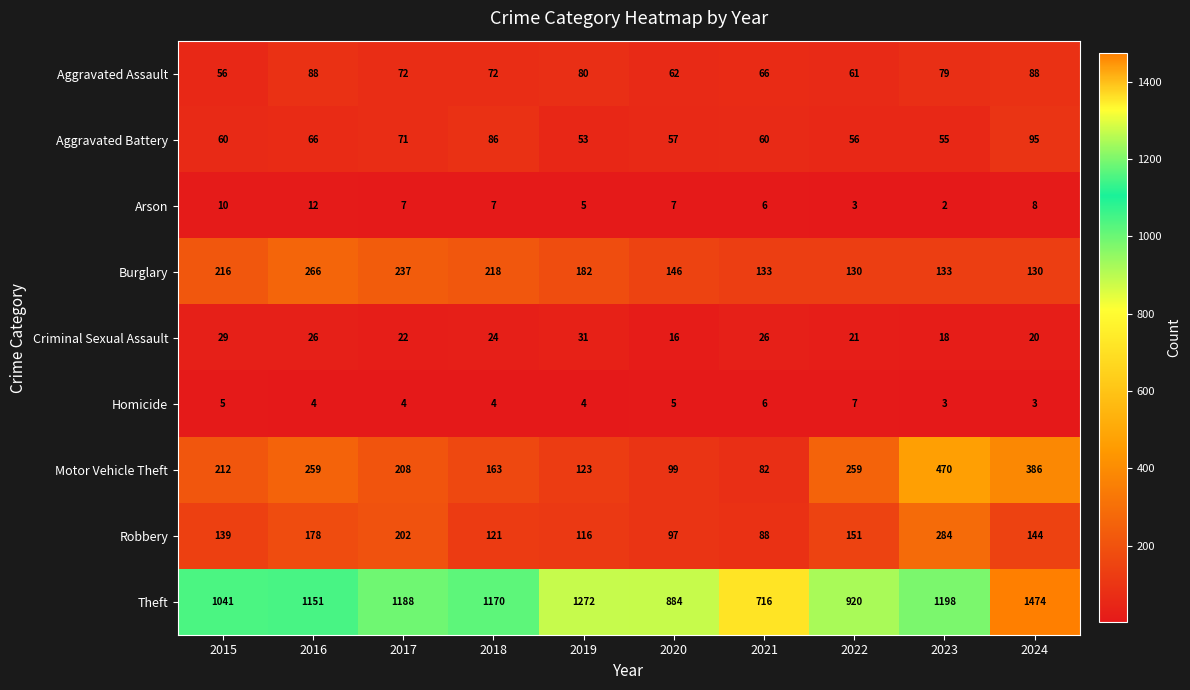

What is the difference between the maximum and minimum values in the Homicide series?

4